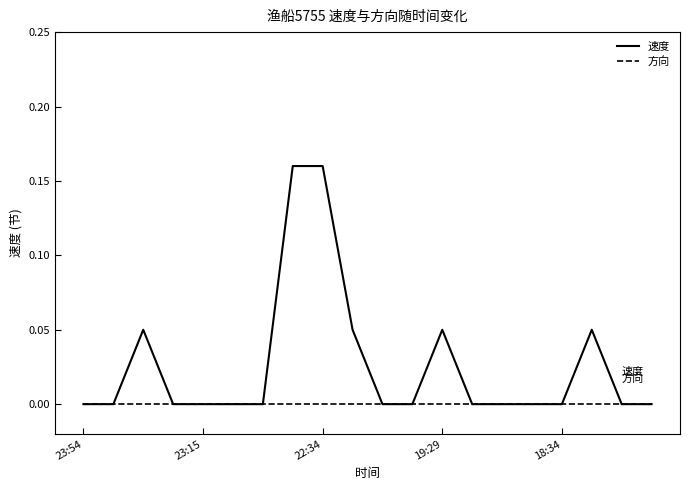

Which series has the largest range (max minus min)?

速度